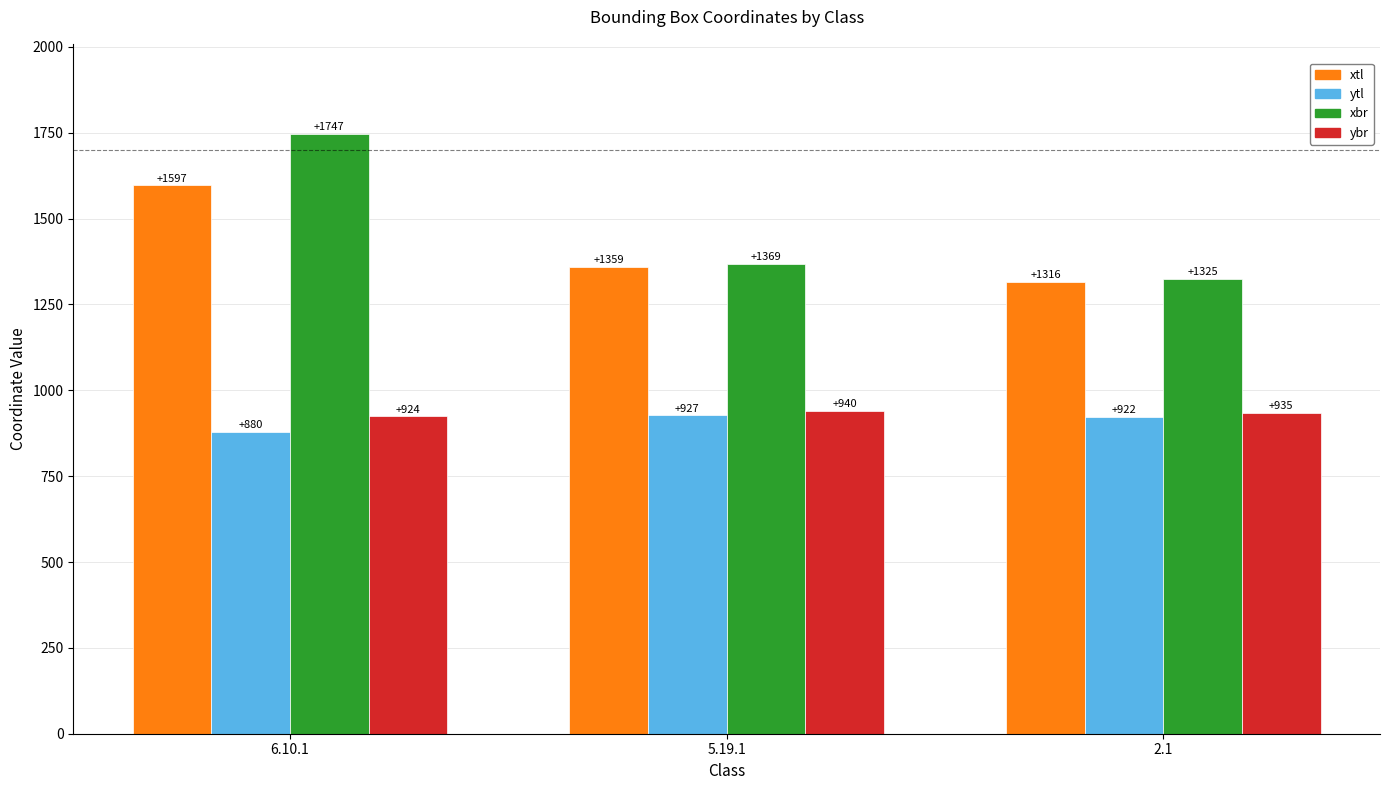

What position from the right is 5.19.1?

2